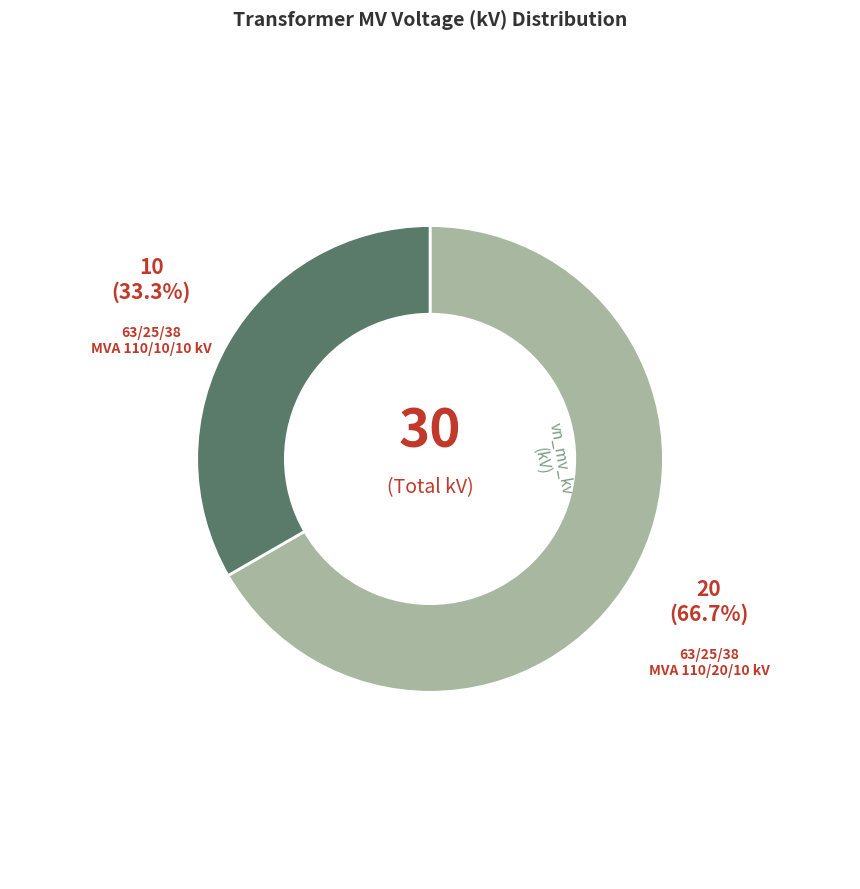

Is it true that 63/25/38 MVA 110/10/10 kV is 27% of the pie?

False